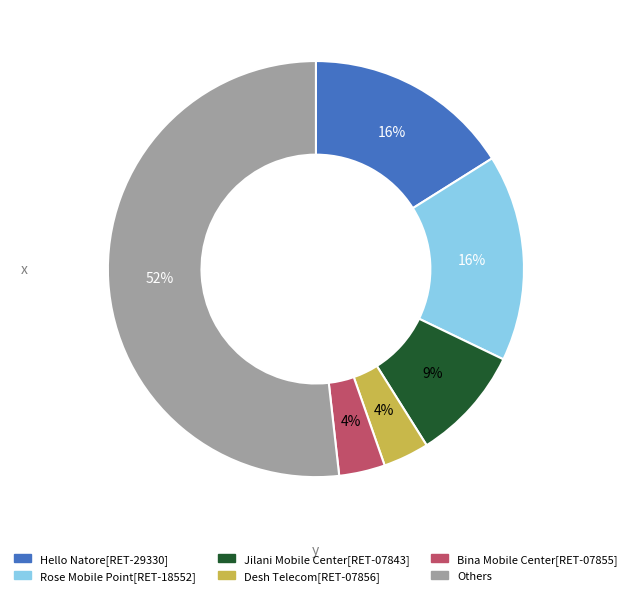

True or false: Hello Natore[RET-29330] accounts for 7% of the total.

False